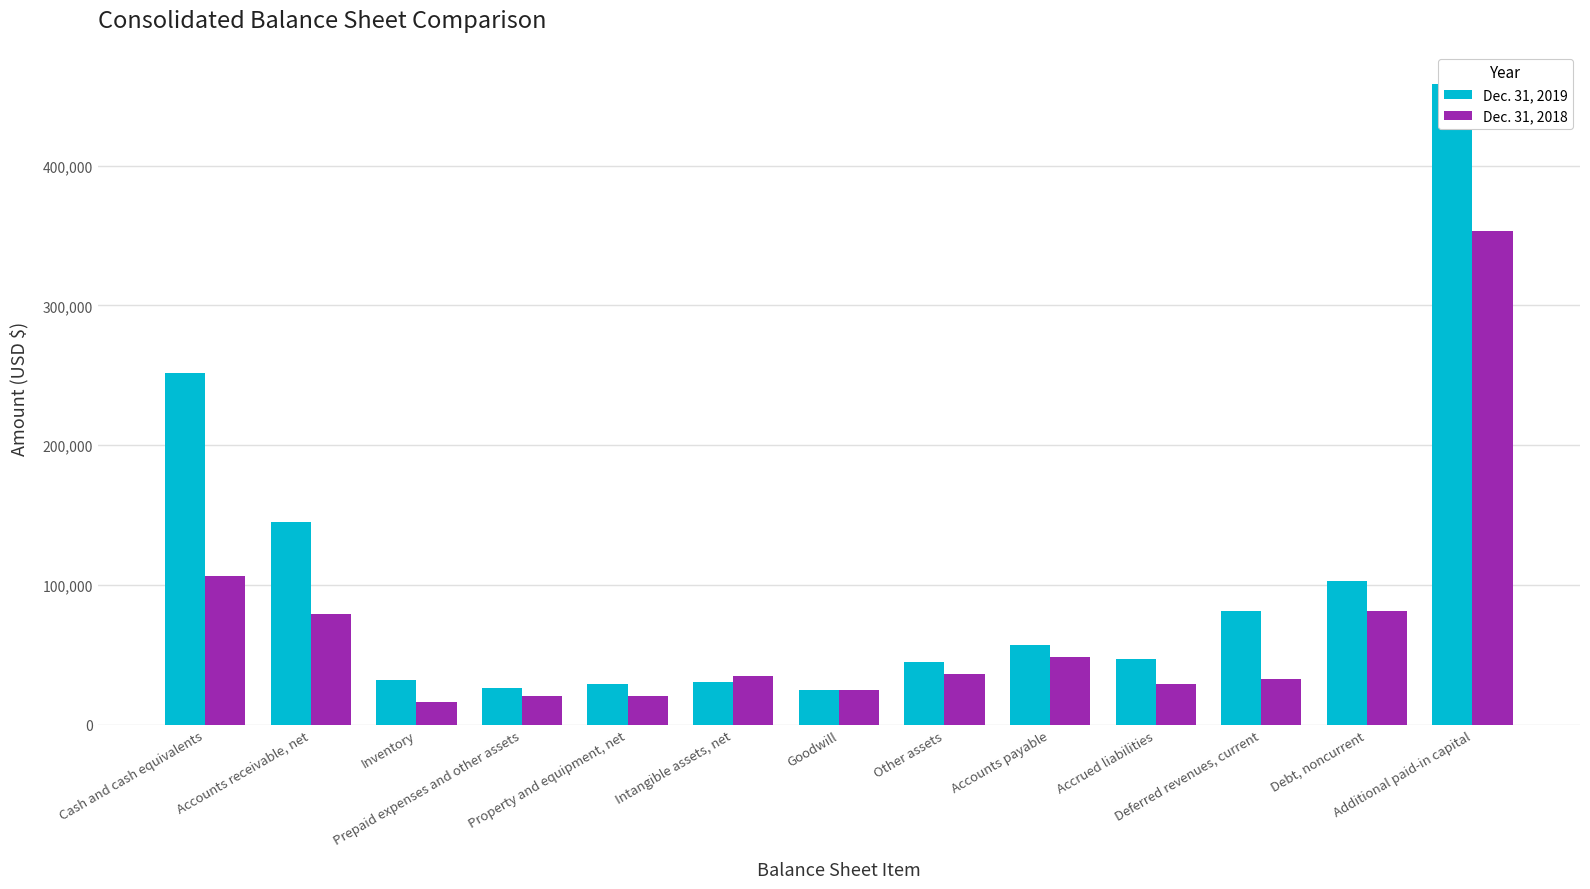

List the series in order of their peak value, lowest first.

Dec. 31, 2018, Dec. 31, 2019